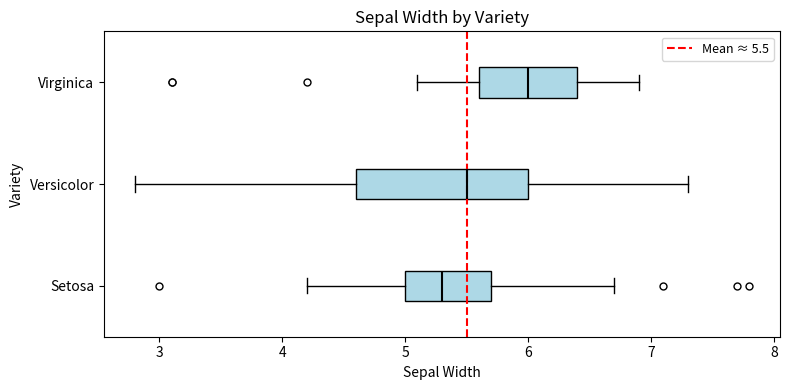

Which box has the furthest to the right median line?

Virginica